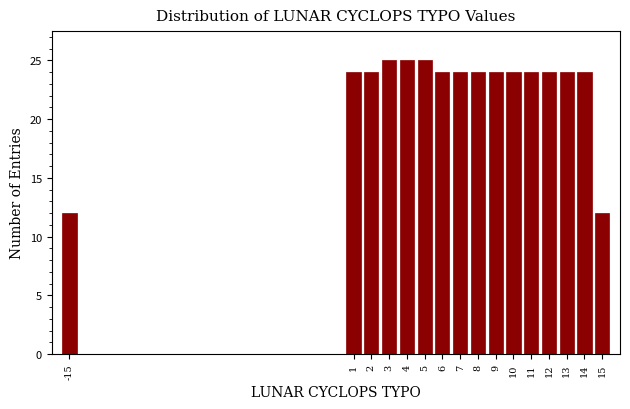

Reading right to left, list all the values displayed in this chart.

12	24	24	24	24	24	24	24	24	24	25	25	25	24	24	12